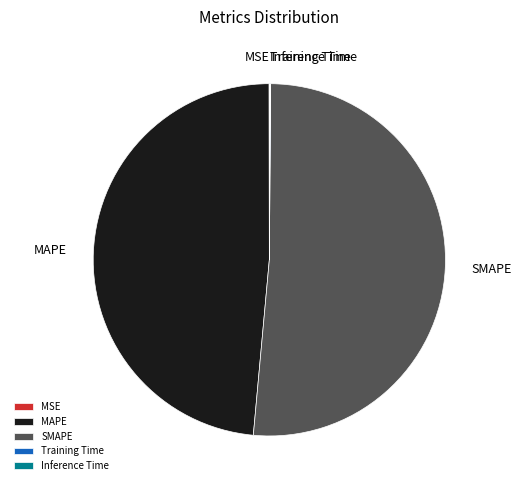

What is the largest slice in the pie chart?

SMAPE